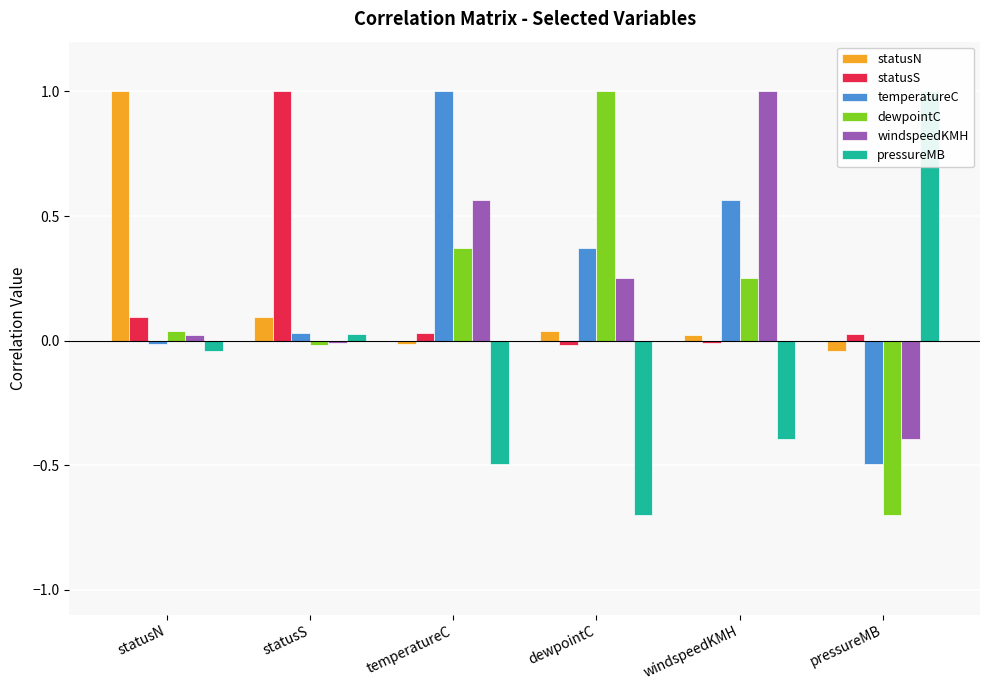

True or false: pressureMB has a value of -0.0 at statusN.

True